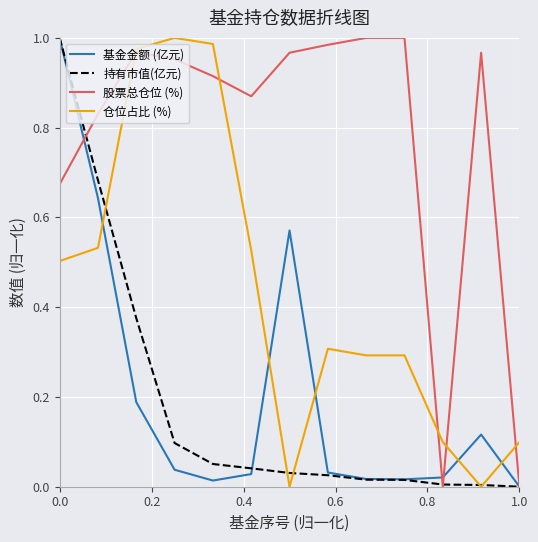

True or false: 股票总仓位 (%) has a value of 0.5 at 1.0.

False